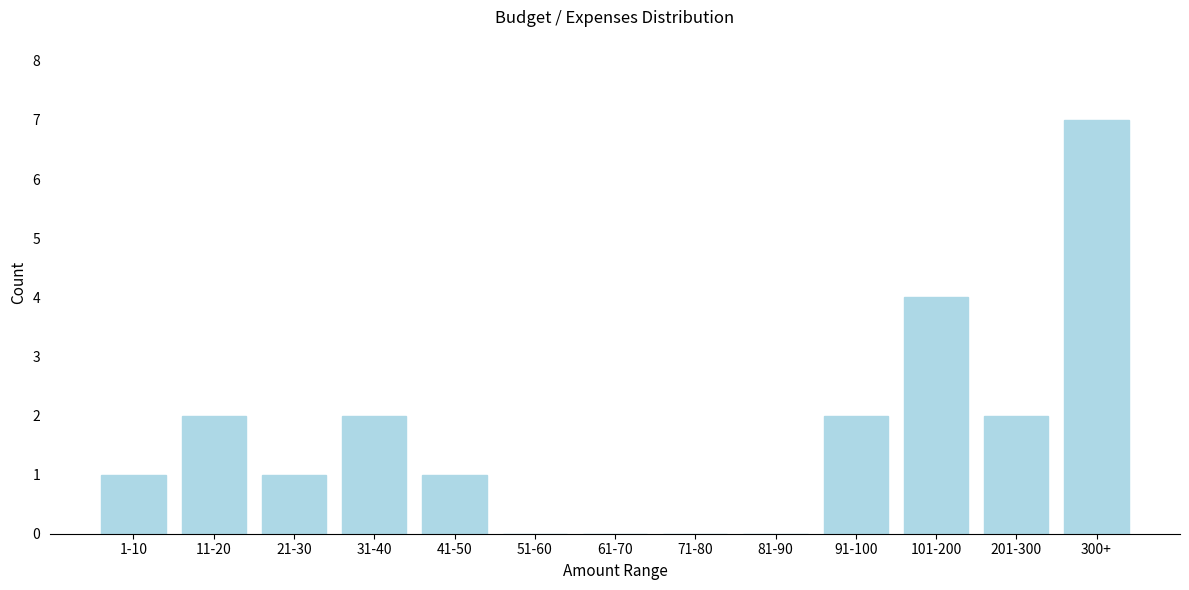

Reading right to left, transcribe all the data shown in this chart.

300+=7	201-300=2	101-200=4	91-100=2	81-90=0	71-80=0	61-70=0	51-60=0	41-50=1	31-40=2	21-30=1	11-20=2	1-10=1